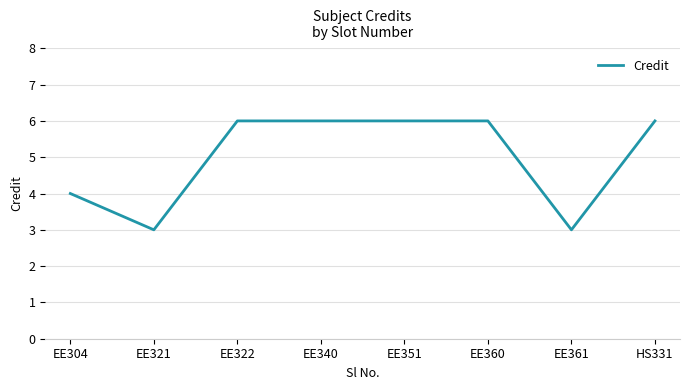

How many categories are shown in the chart?

8